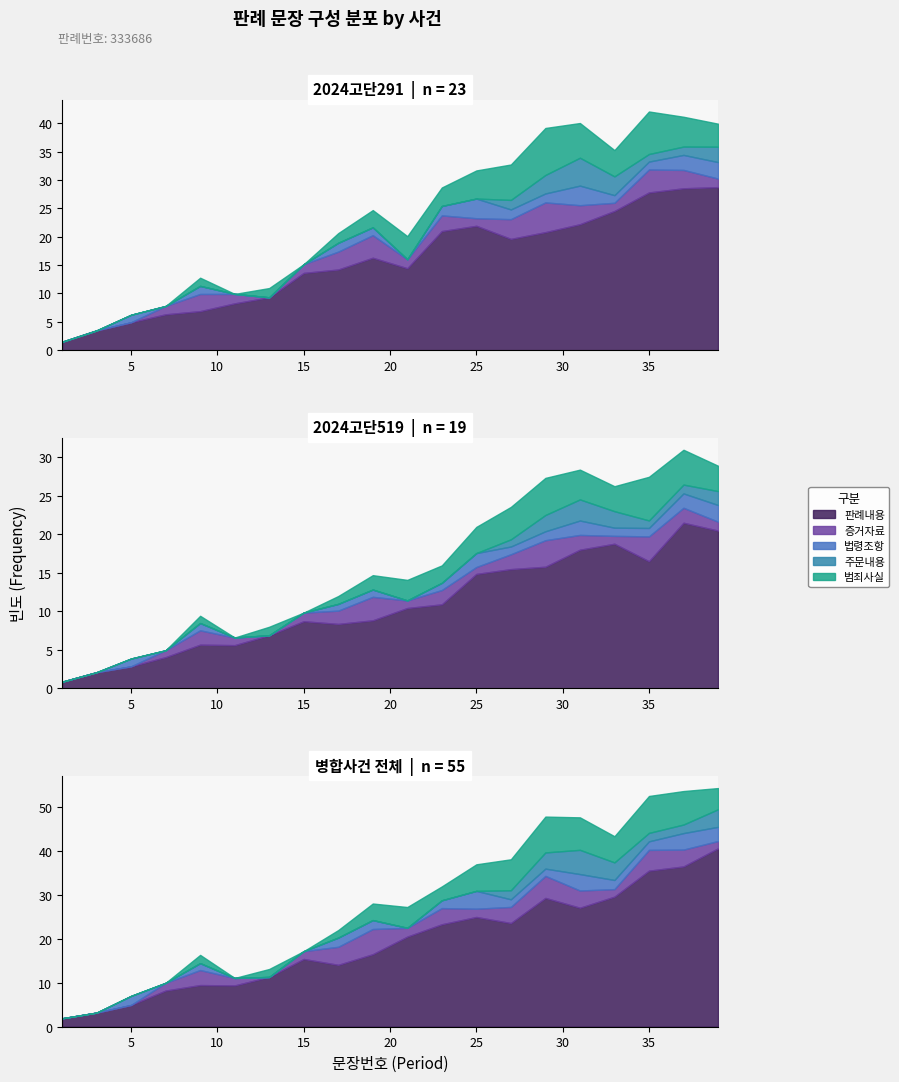

True or false: 주문내용 and 범죄사실 intersect in this chart.

False